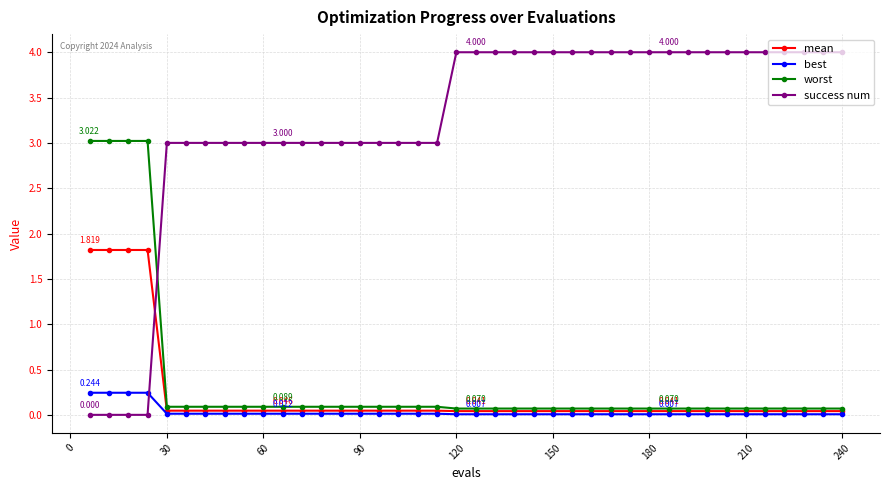

What is the difference between the second highest and second lowest values in the best series?

0.2